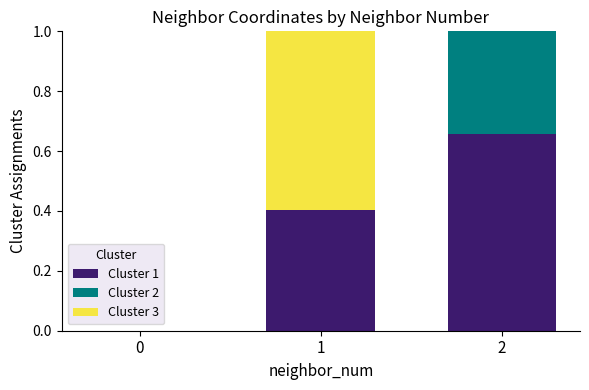

What is the total value across all series at 2?

1.0